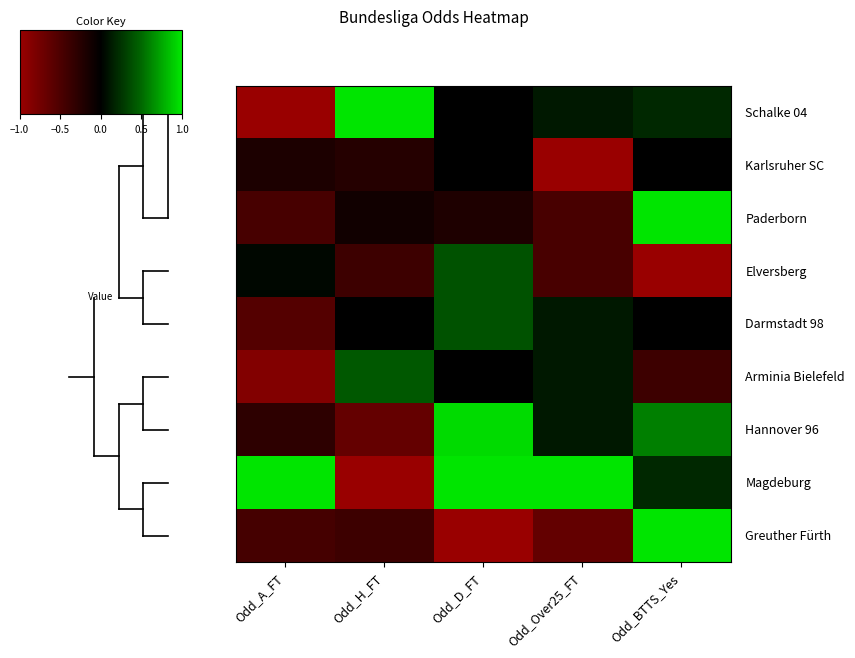

At Odd_H_FT, list the series in order from largest to smallest.

0, 5, 4, 2, 1, 3, 8, 6, 7